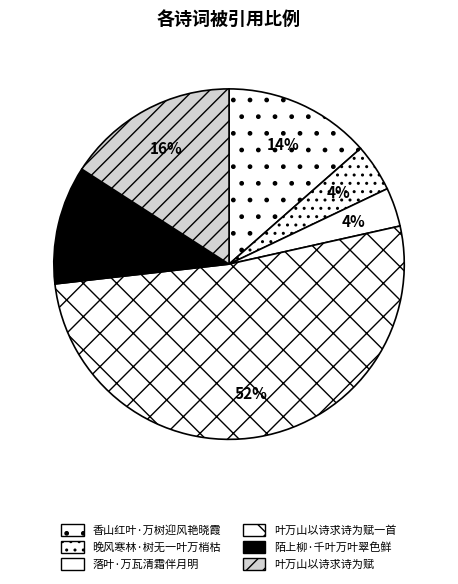

Combined, do 叶万山以诗求诗为赋 and 落叶·万瓦清霜伴月明 account for over 50%?

No